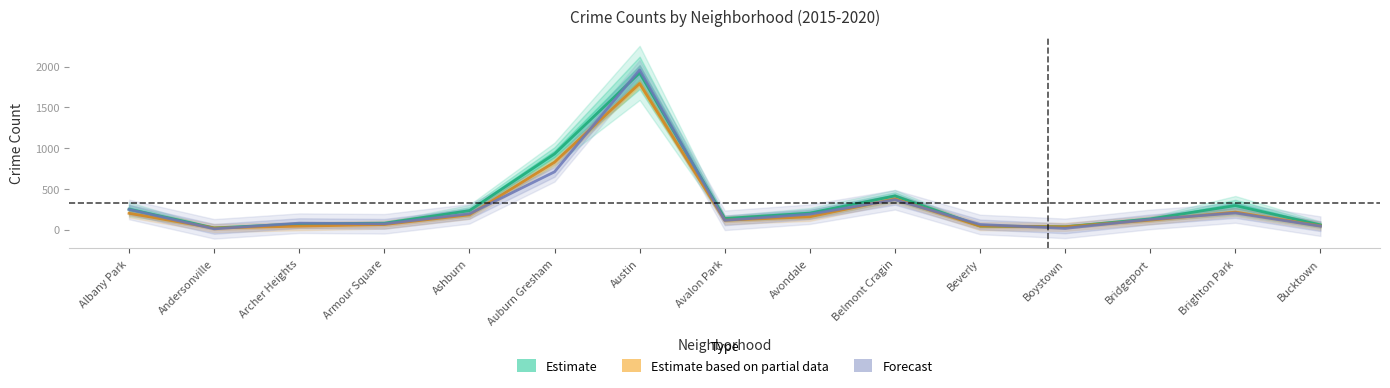

The Estimate series shows 43.2 at Beverly. True or false?

True